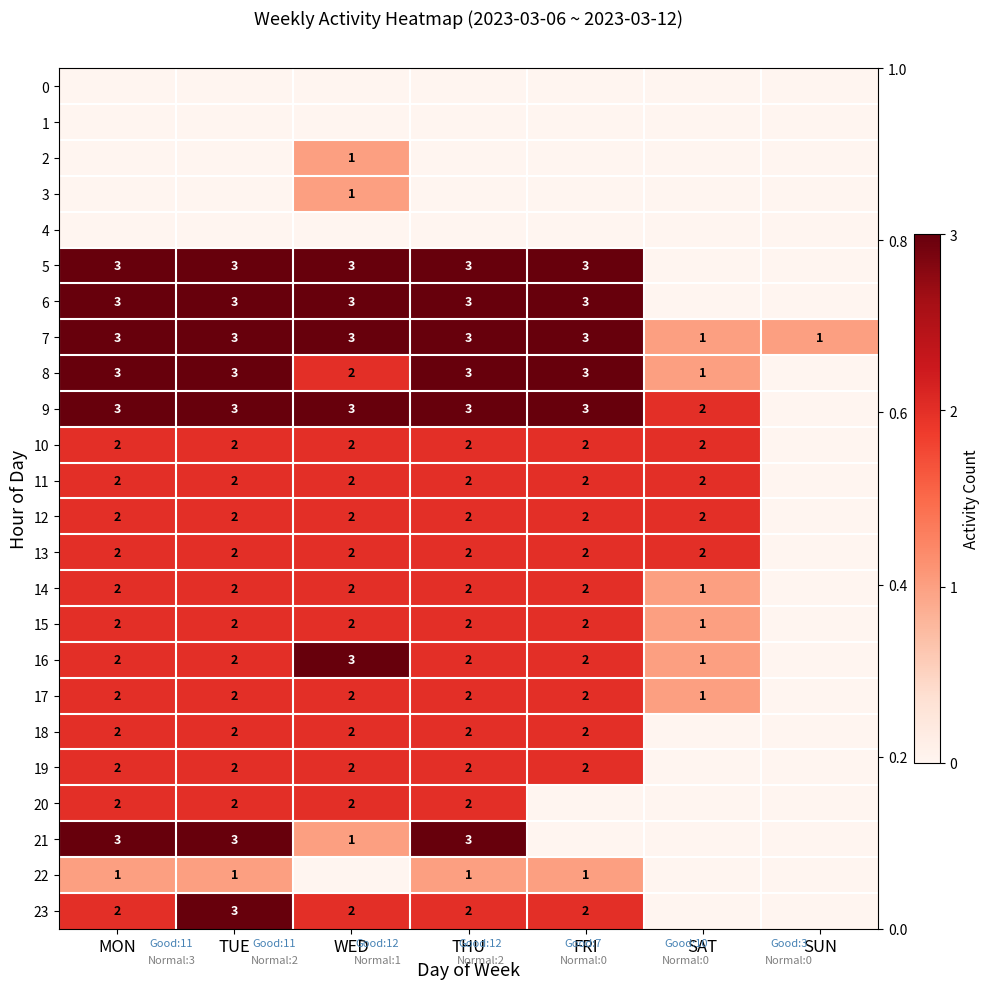

What is the sum of all 18 values?

10